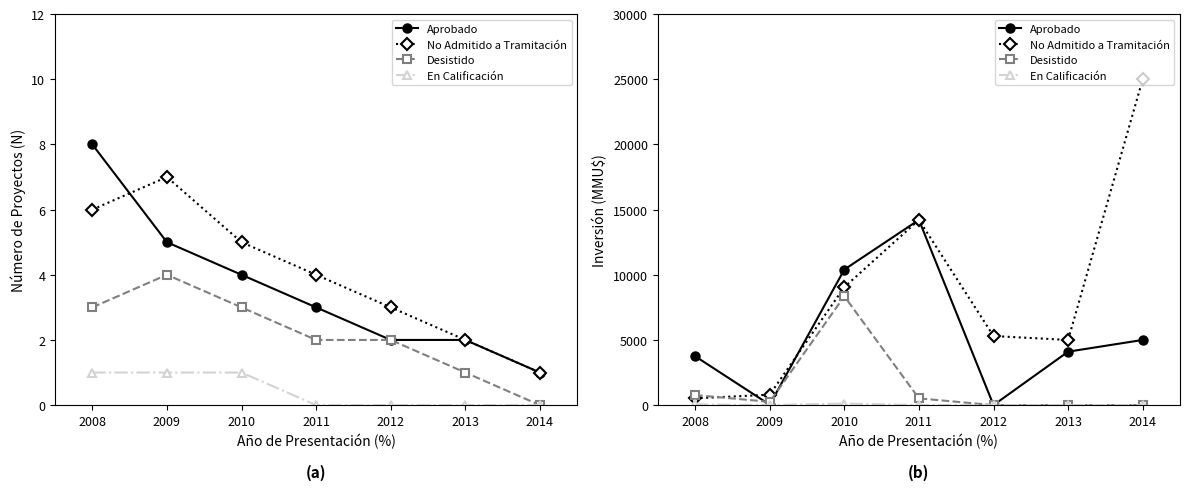

True or false: Desistido has more than 1 interior local peaks.

False